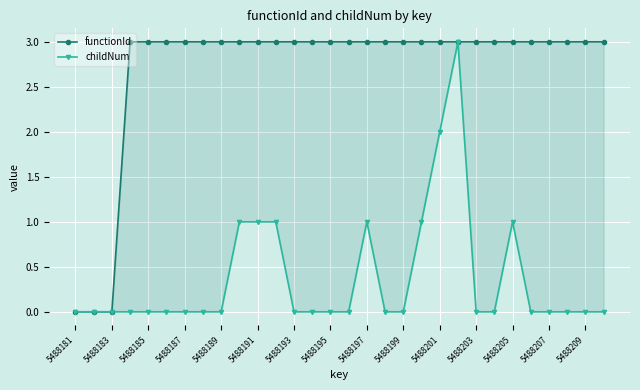

Is the value of functionId at 27 greater than the value of childNum at 5488197?

Yes